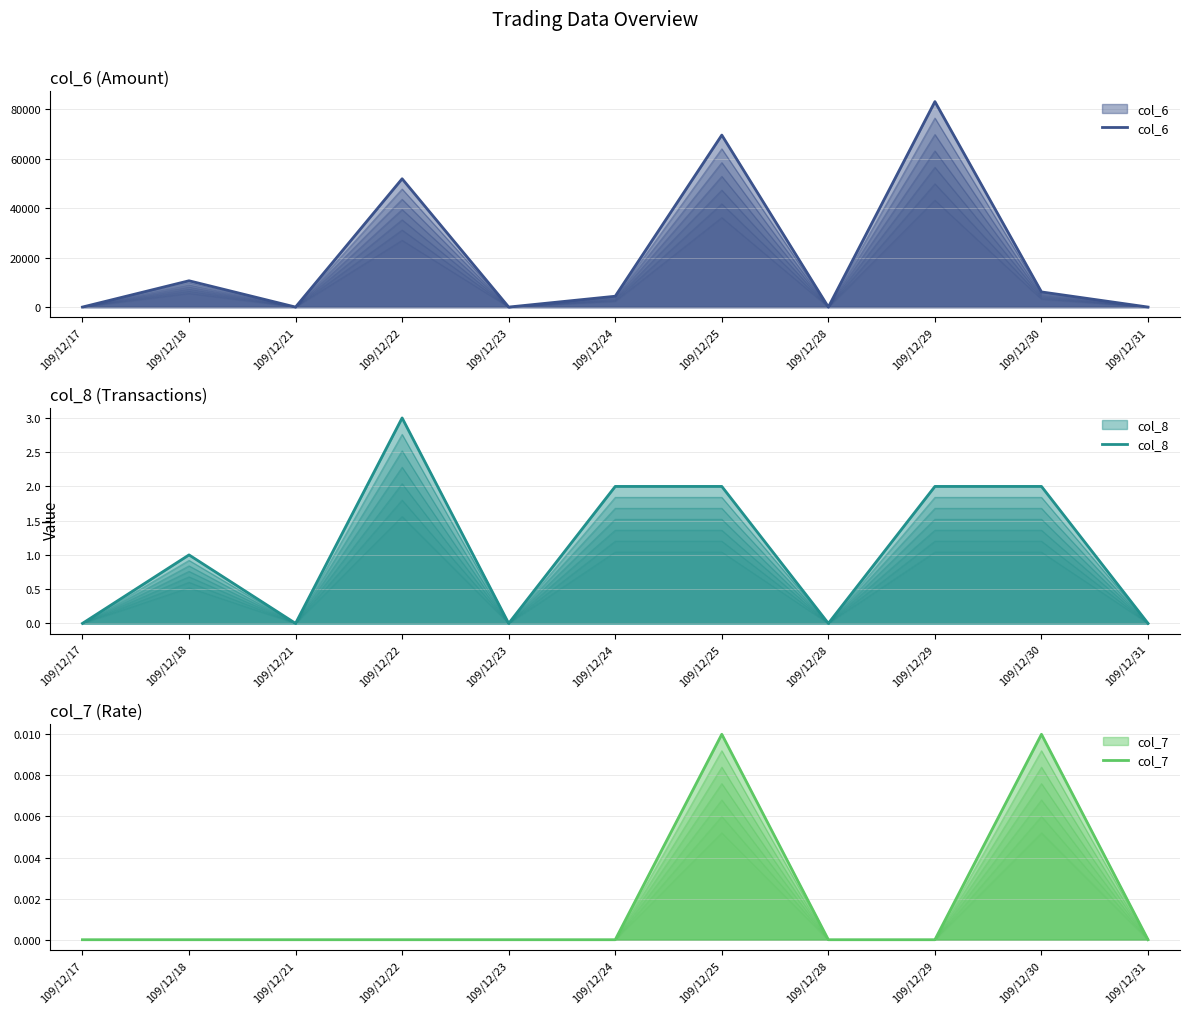

How many data points does each series have?

11